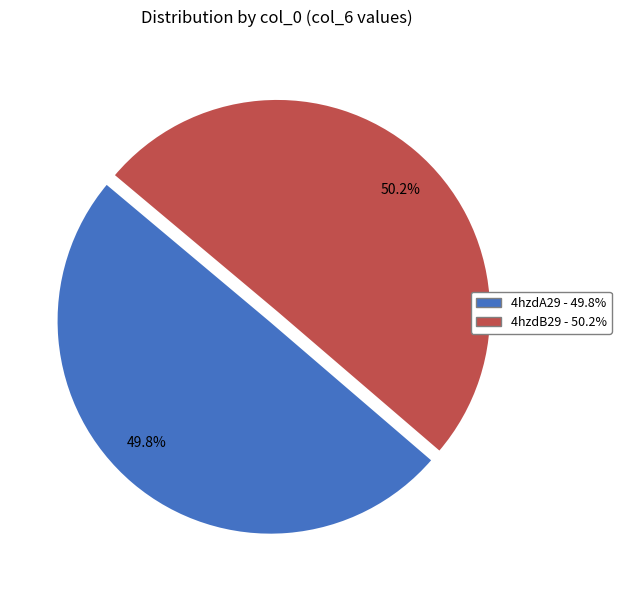

What percentage is the 4hzdA29 slice, to the nearest percent?

50%